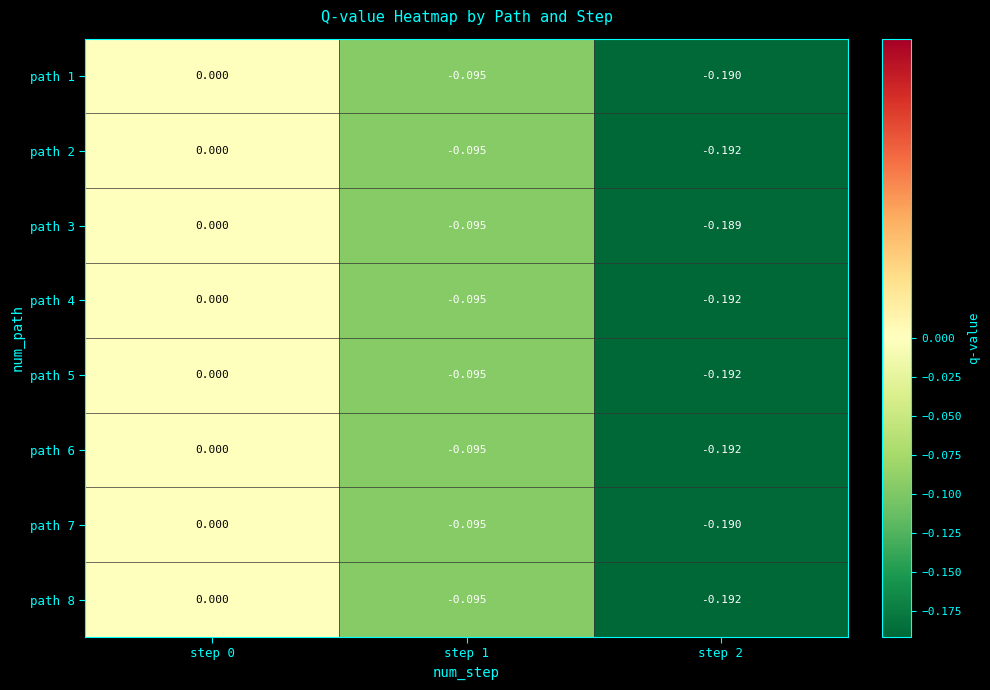

How many distinct data groups are displayed?

8